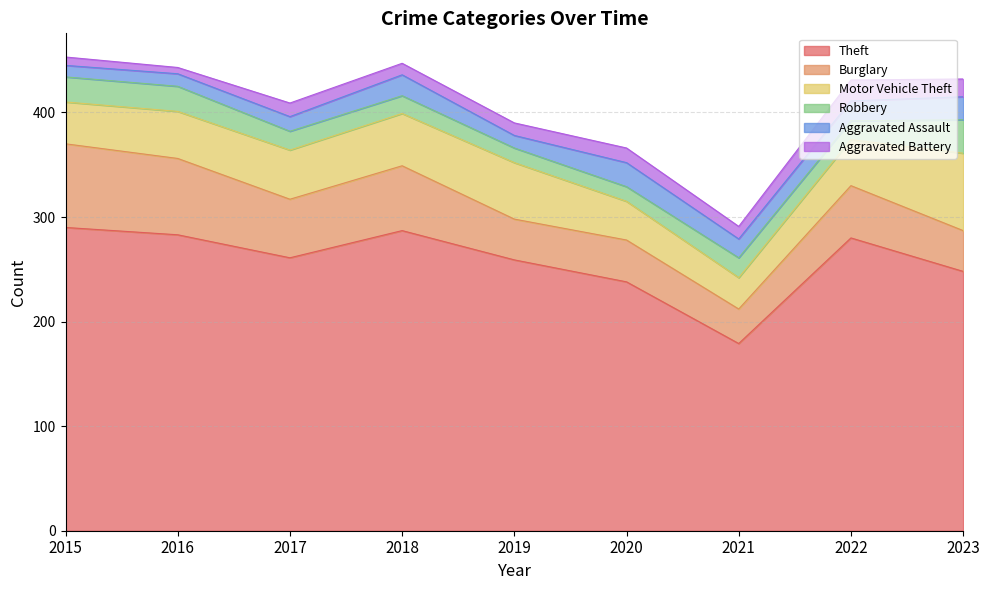

Rank the series at 2019 from highest to lowest value.

Theft, Motor Vehicle Theft, Burglary, Robbery, Aggravated Assault, Aggravated Battery